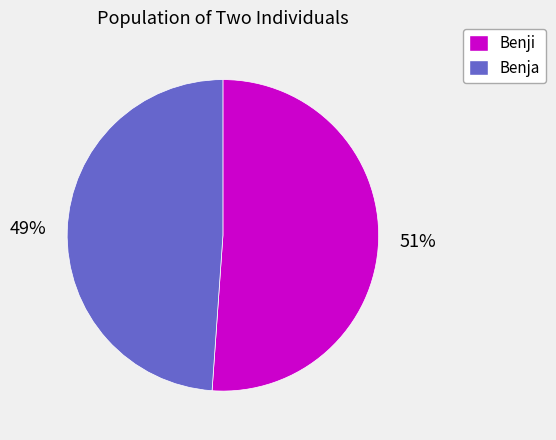

Approximately how many times larger is the value at Benji compared to Benja?

1.0